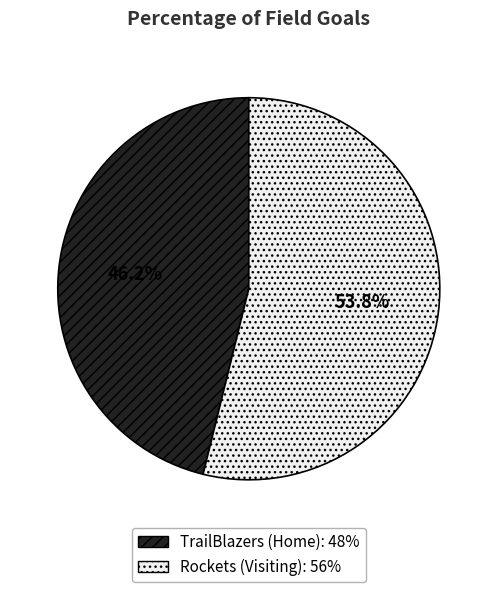

Between Rockets (Visiting) and TrailBlazers (Home), which is larger?

Rockets (Visiting)